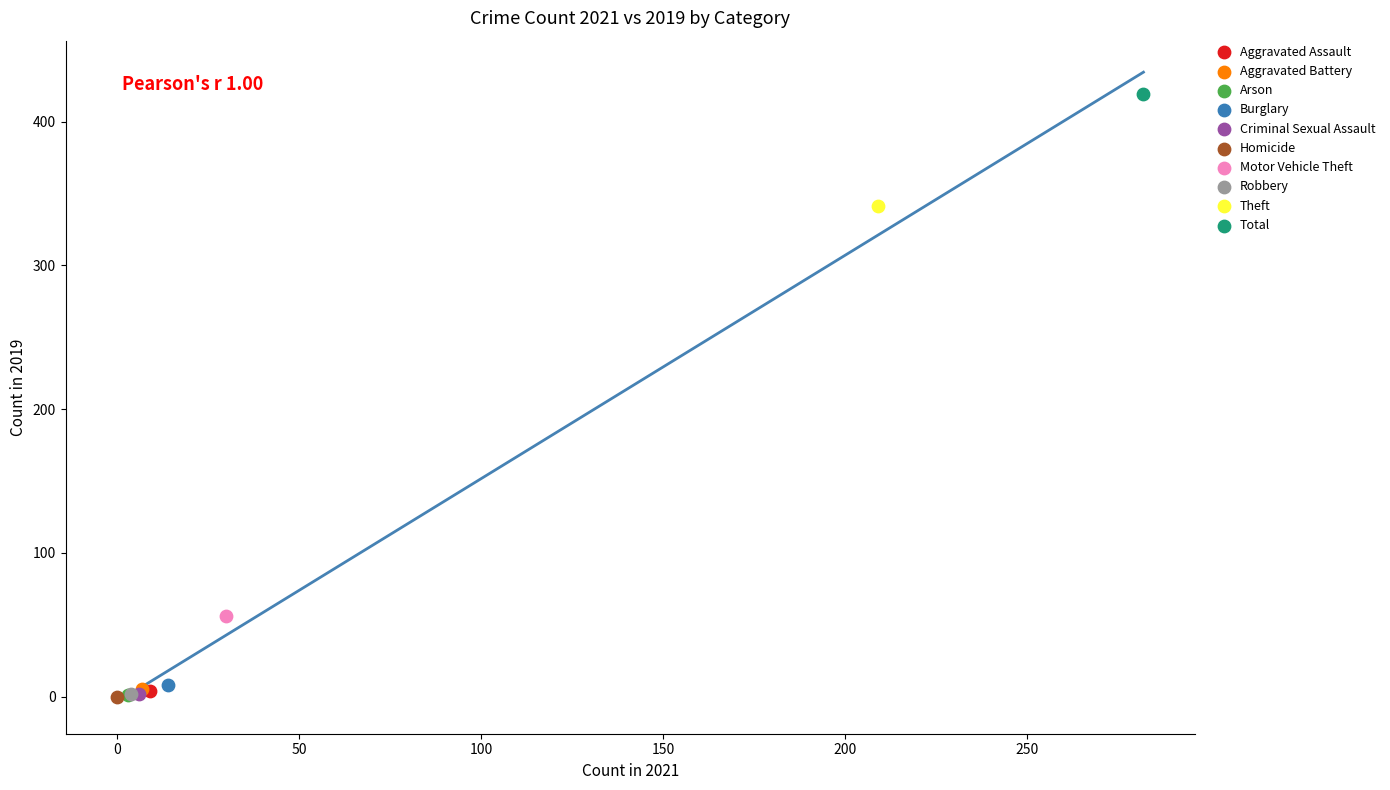

What are all the series names shown in the legend?

Aggravated Assault, Aggravated Battery, Arson, Burglary, Criminal Sexual Assault, Homicide, Motor Vehicle Theft, Robbery, Theft, Total